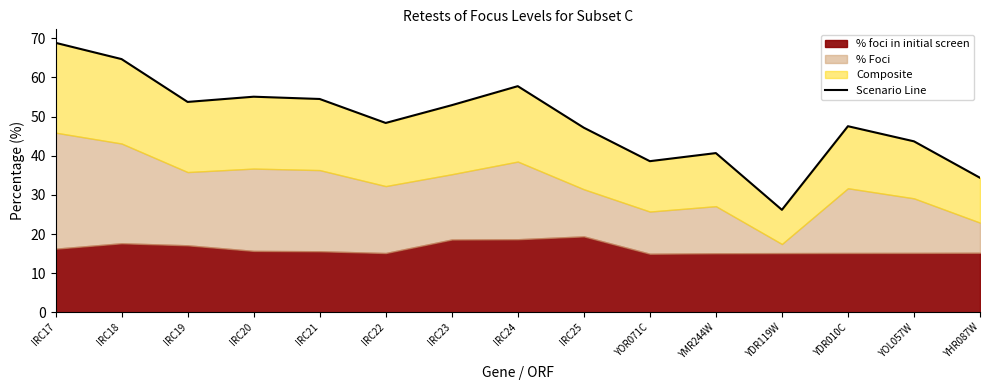

Rank the categories by value from highest to lowest.

IRC17, IRC18, IRC24, IRC20, IRC21, IRC19, IRC23, IRC22, YDR010C, IRC25, YOL057W, YMR244W, YOR071C, YHR087W, YDR119W